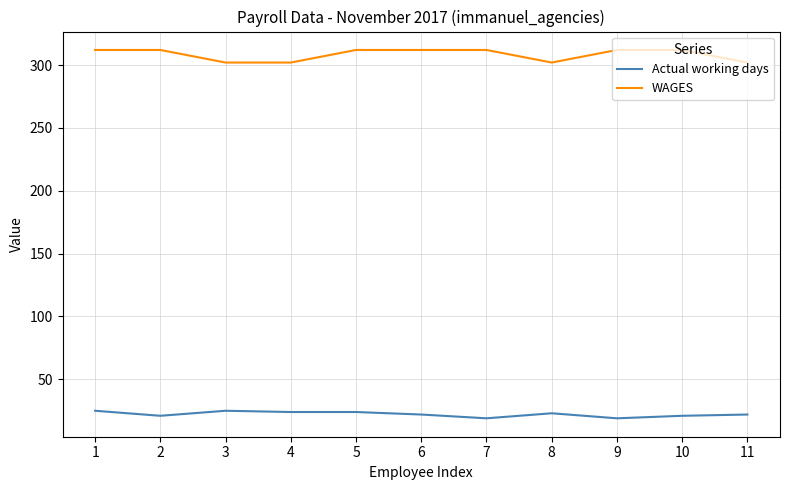

Rank the series by their average value, from lowest to highest.

Actual working days, WAGES